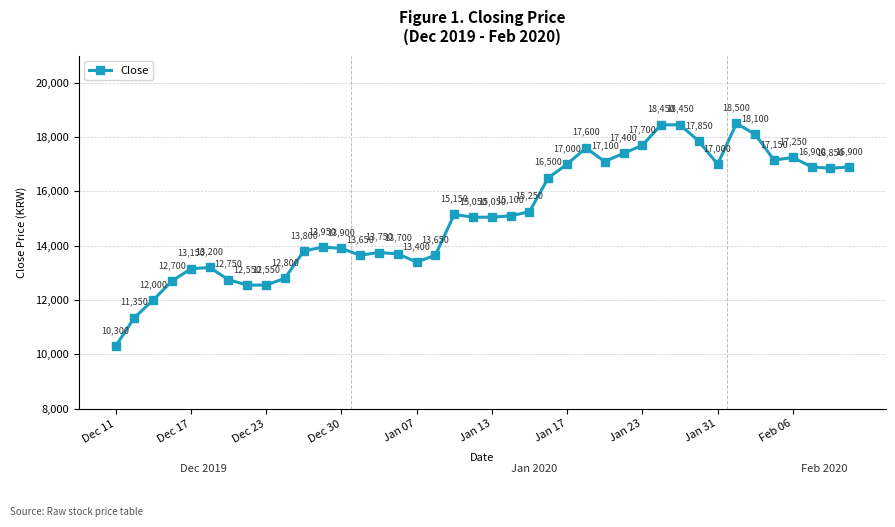

What is the smallest value displayed?

10300